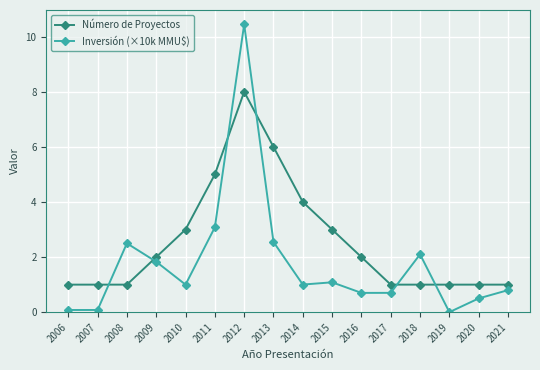

Which series has the largest total across all categories?

Número de Proyectos